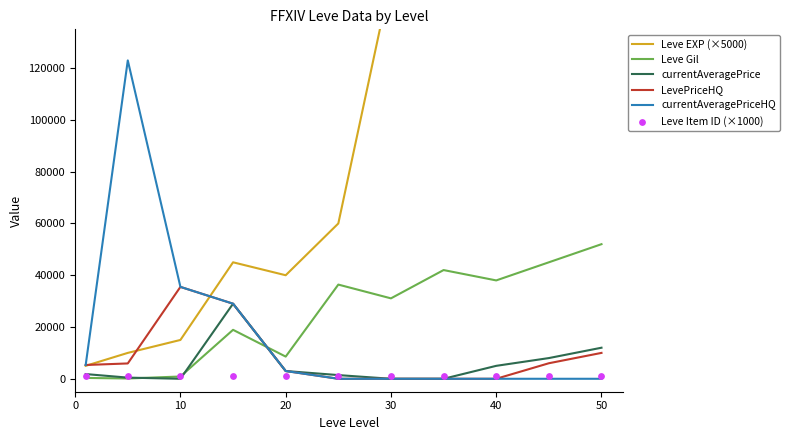

What are all the series names shown in the legend?

Leve EXP (×5000), Leve Gil, currentAveragePrice, LevePriceHQ, currentAveragePriceHQ, Leve Item ID (×1000)